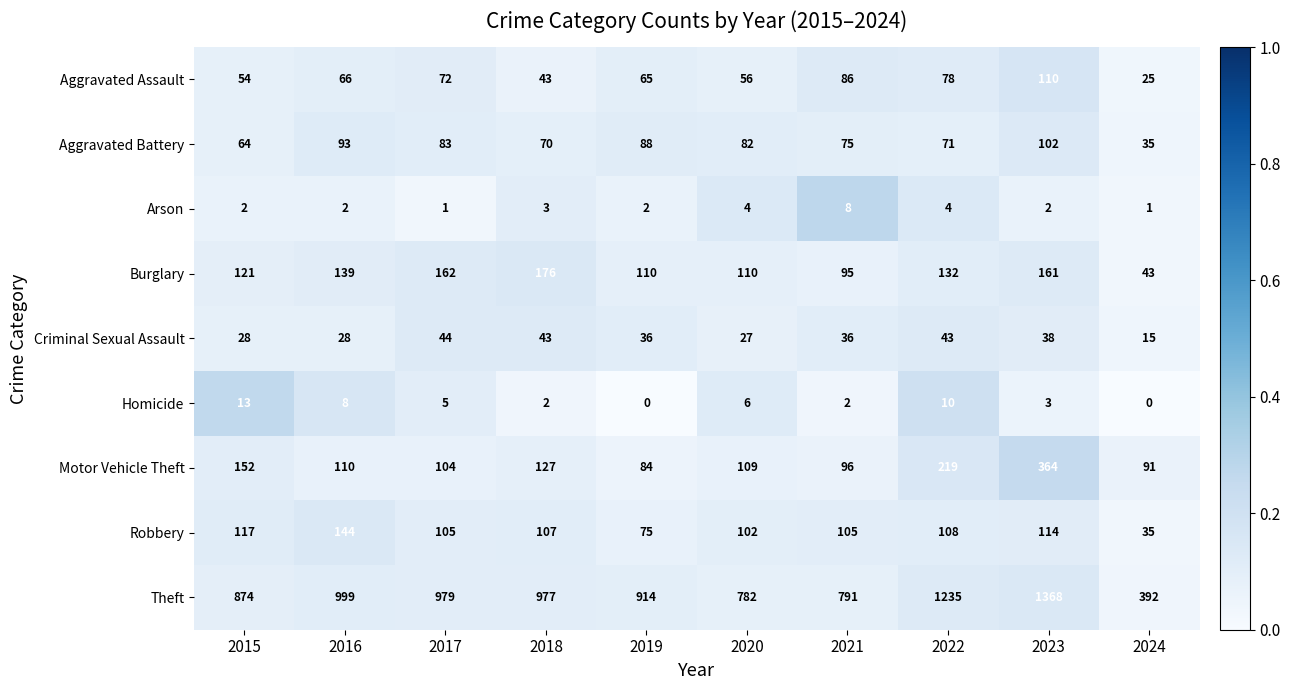

Read the Criminal Sexual Assault value at 2022.

43